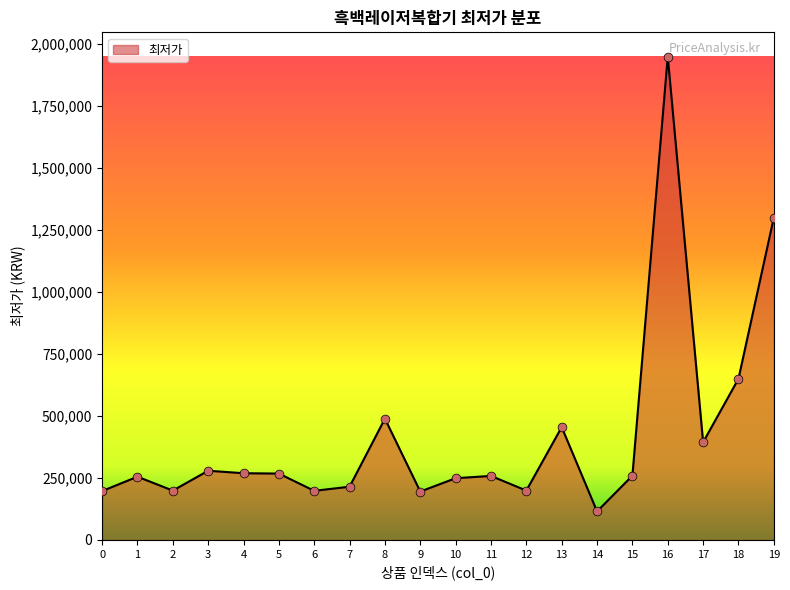

What is the ratio of the value at 18 to the value at 19?

0.5